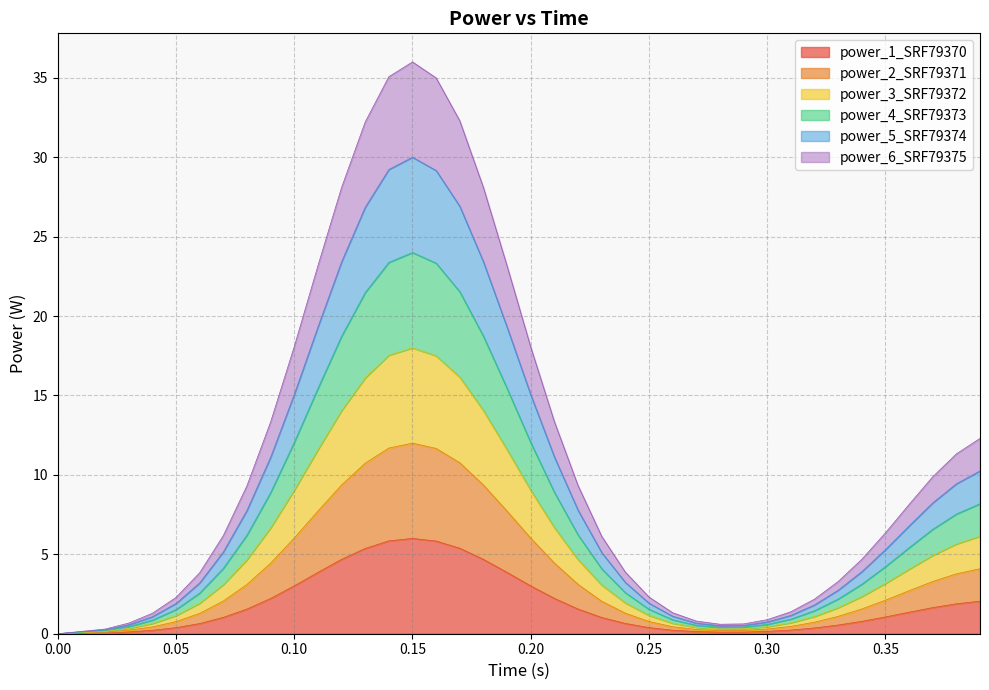

True or false: power_2_SRF79371 and power_4_SRF79373 intersect in this chart.

False